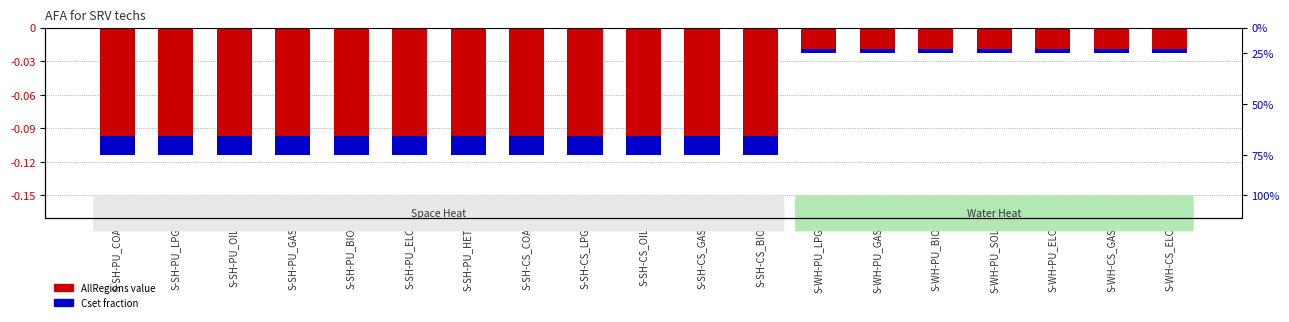

What is the average value of the AllRegions value series?

-0.1